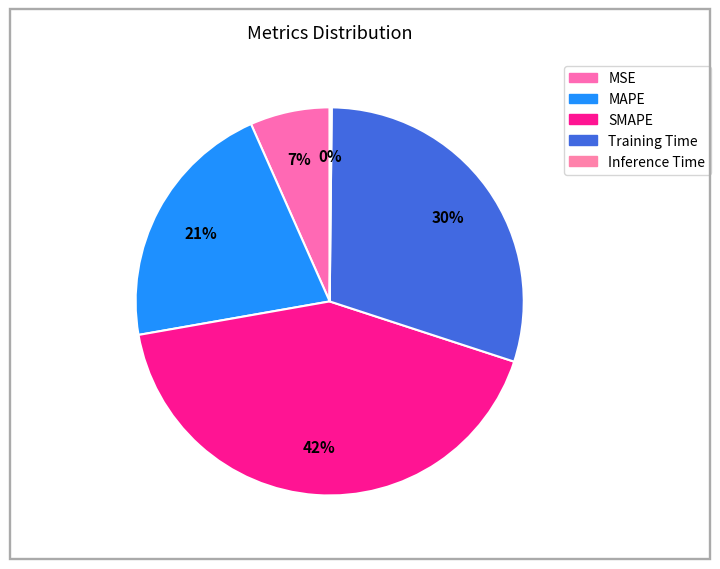

To the nearest percent, what is the average slice percentage?

20%